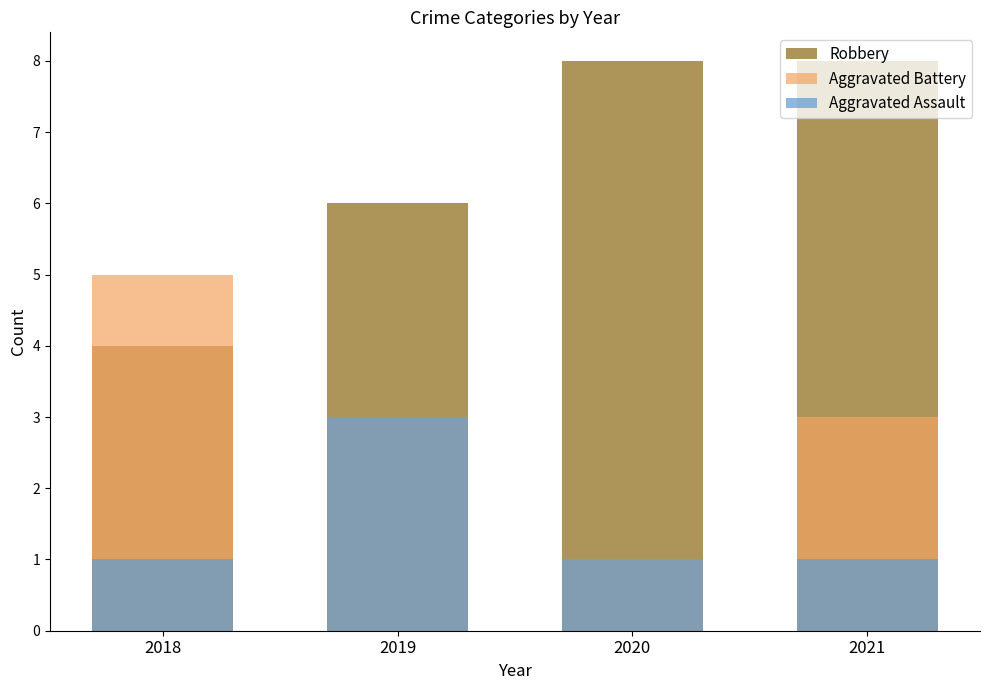

At how many categories does at least one series exceed 6?

2